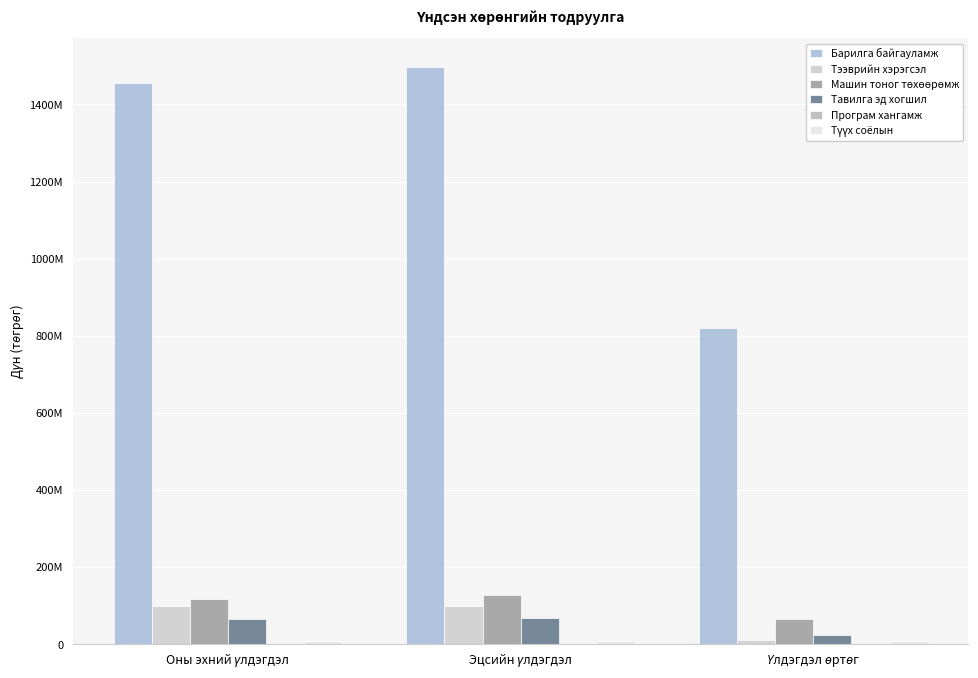

What position from the left is Эцсийн үлдэгдэл?

2